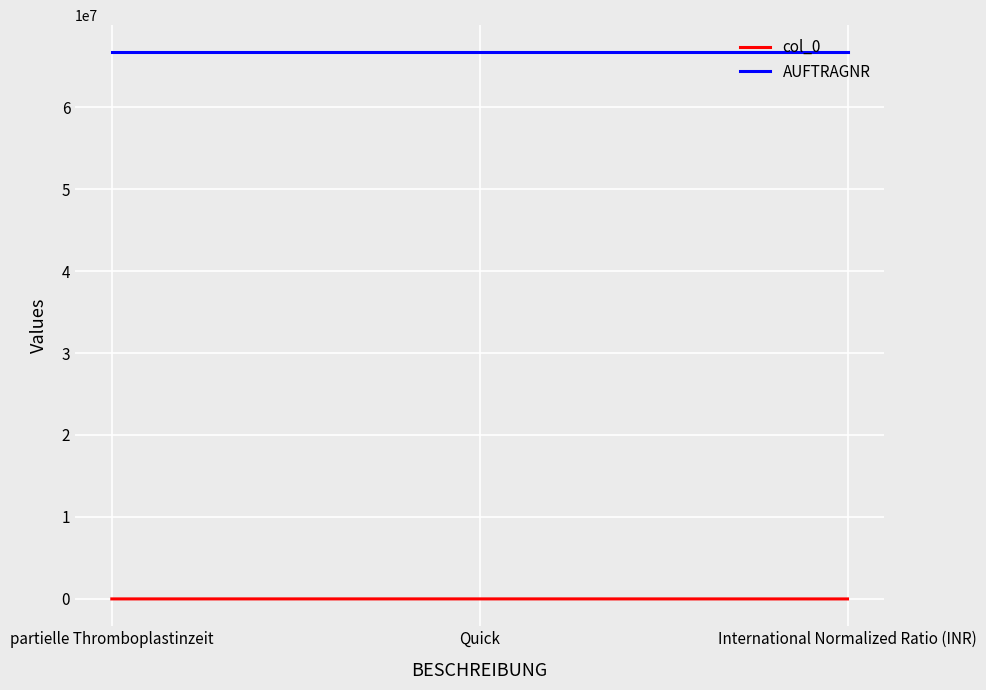

How many lines are shown in the chart?

2